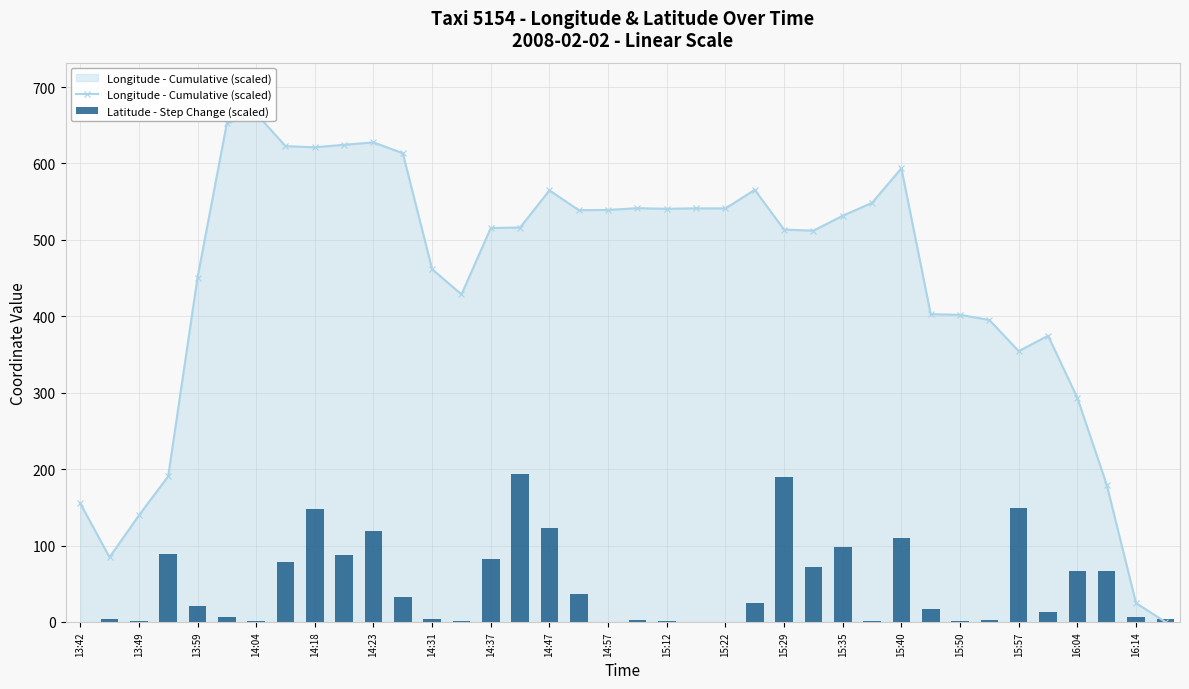

What is the value of the Longitude - Cumulative (scaled) bar at the 15th from the left?

515.6